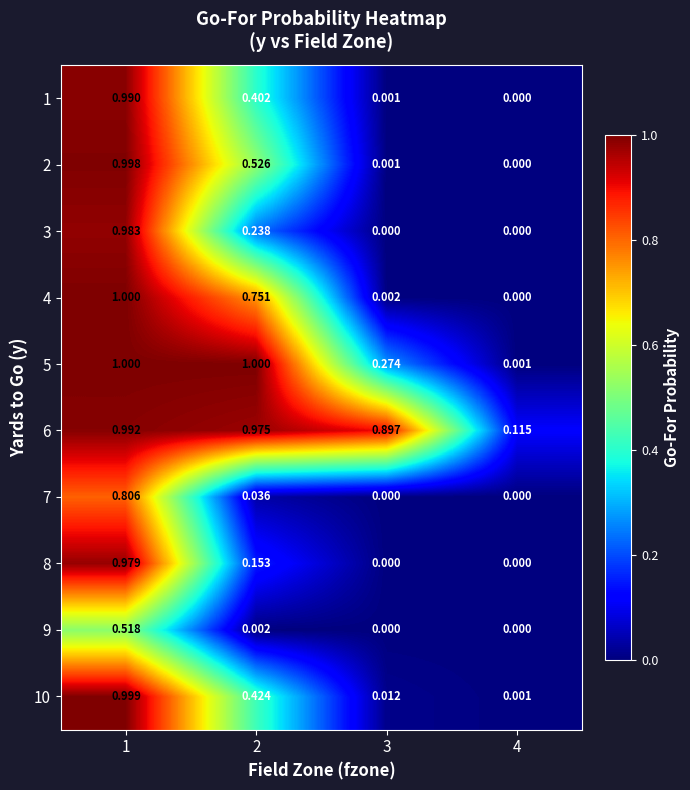

At which category is the sum across all series the highest?

1